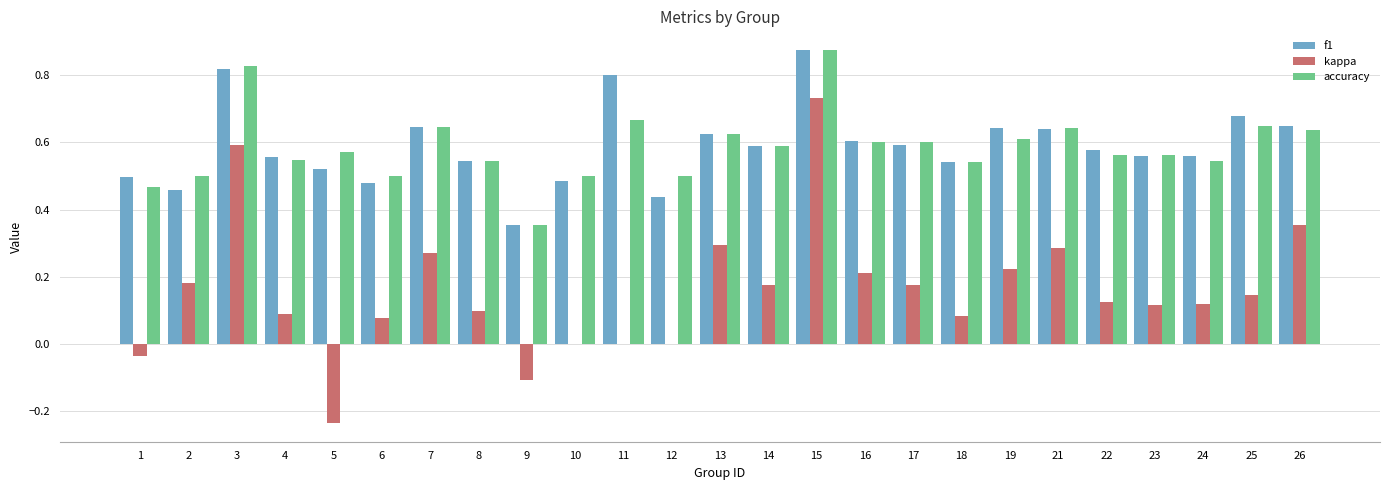

What is the sum of all f1 values?

14.7